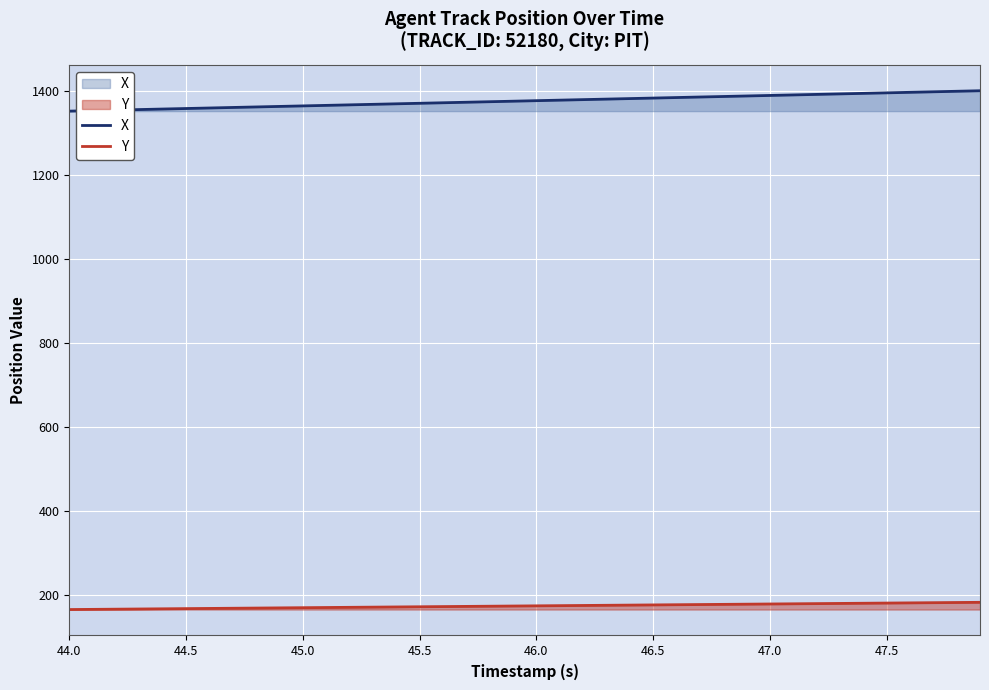

Which series has the largest total across all categories?

X